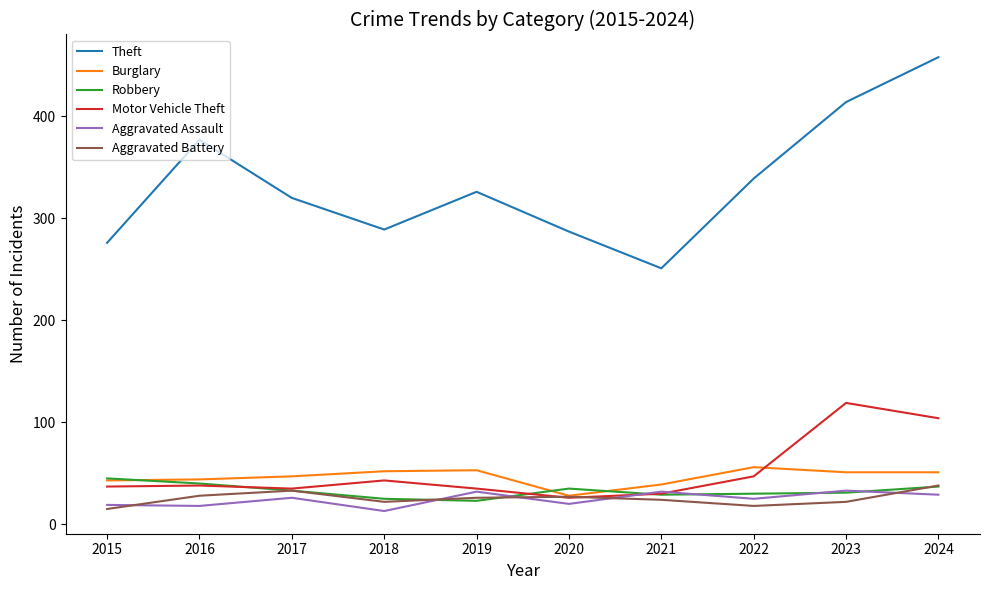

Which series has the largest total across all categories?

Theft